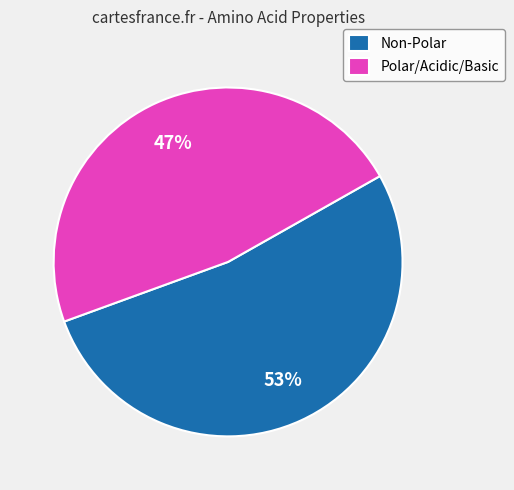

How many slices are in this pie chart?

2